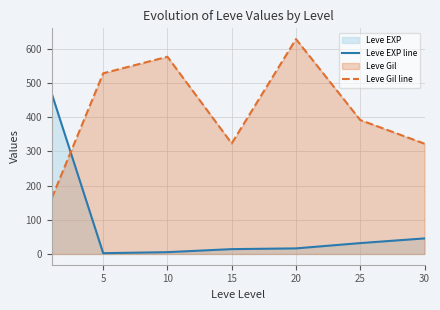

The Leve EXP line series shows 14.2 at 15. True or false?

True